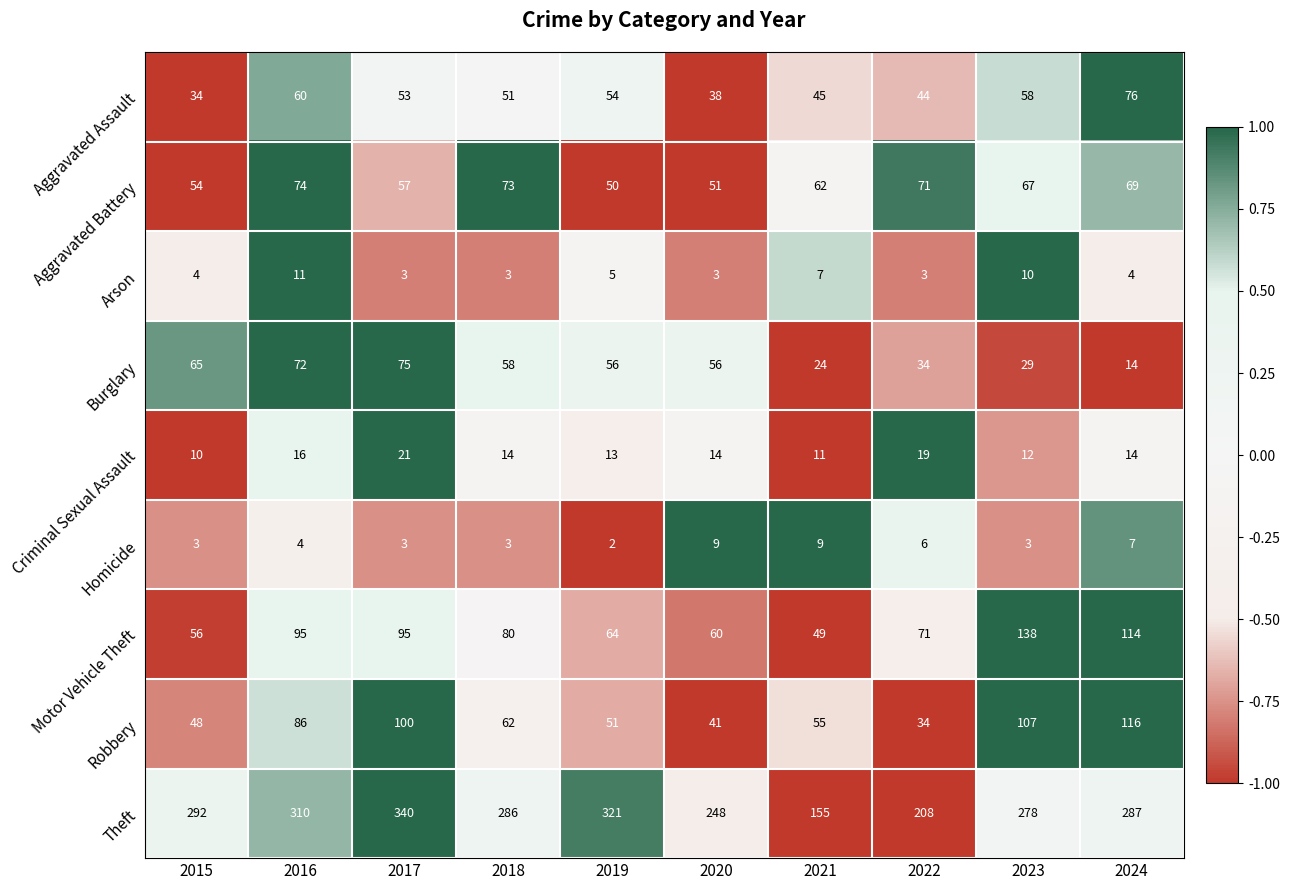

What is the total value across all series at 2022?

490